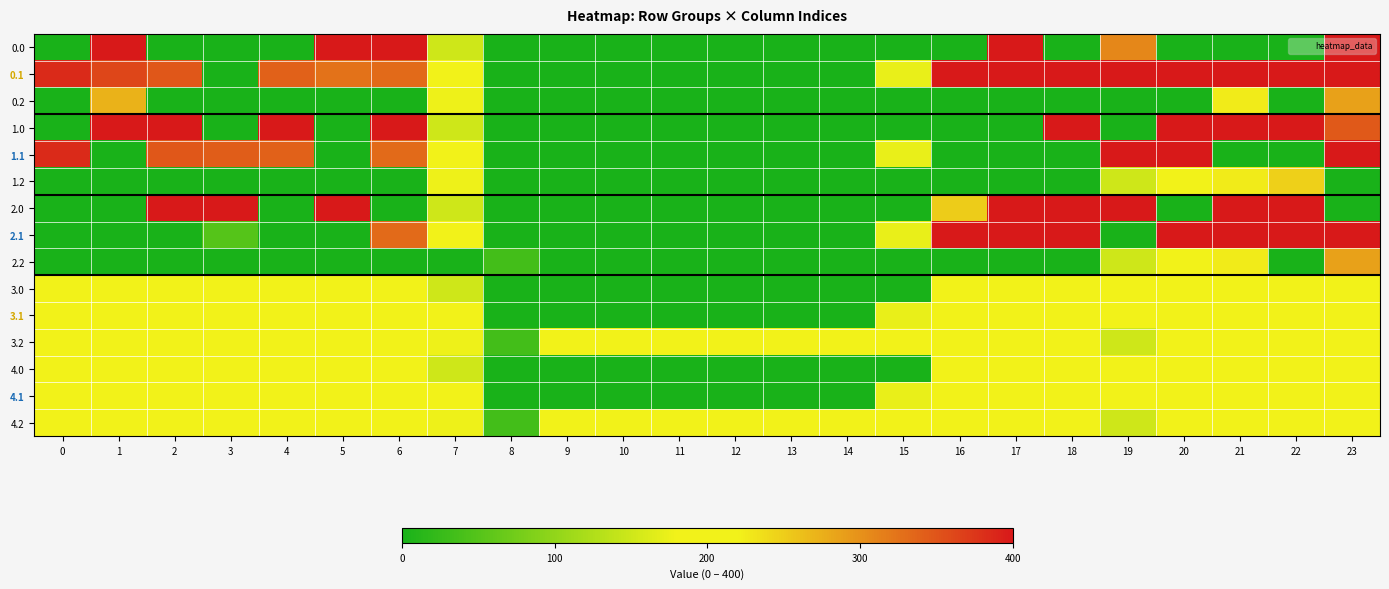

Which category has the highest value across all series?

1